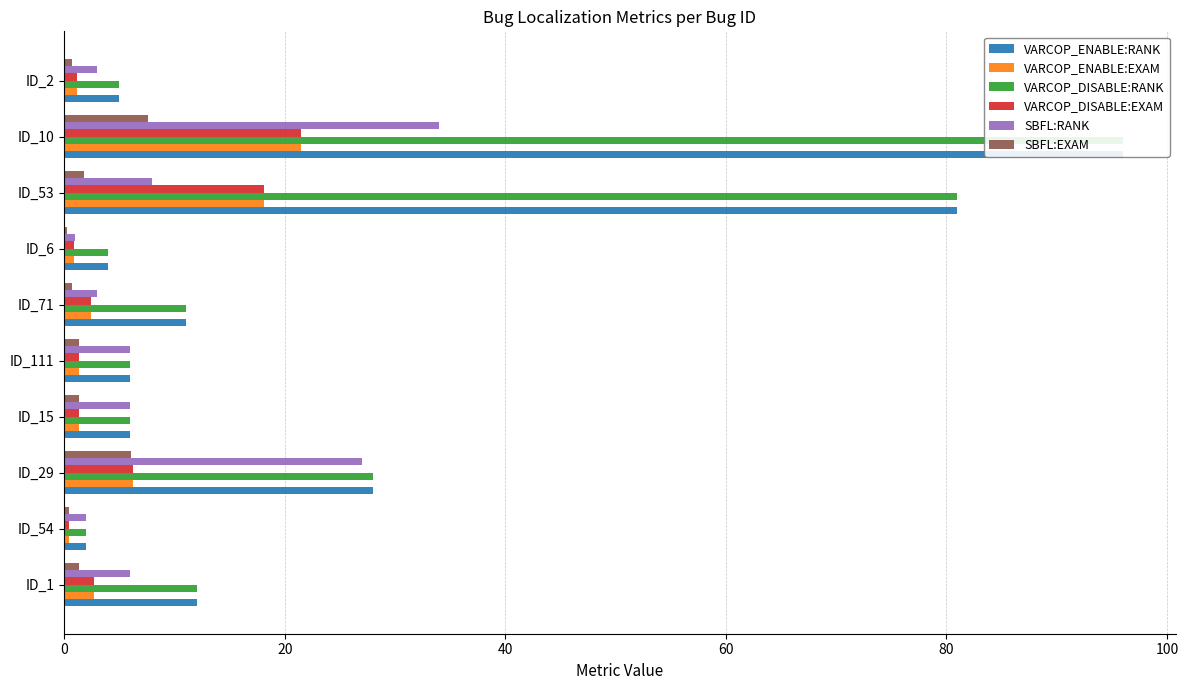

How many distinct data groups are displayed?

6